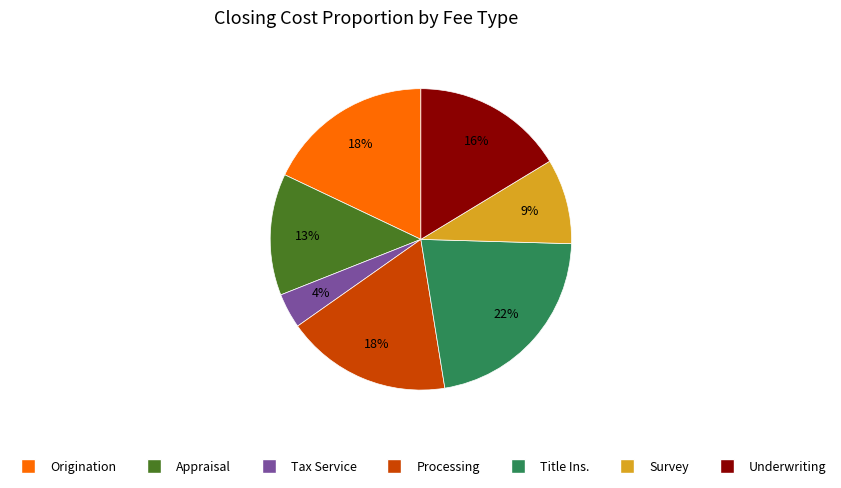

Combined, do Survey and Appraisal account for over 50%?

No